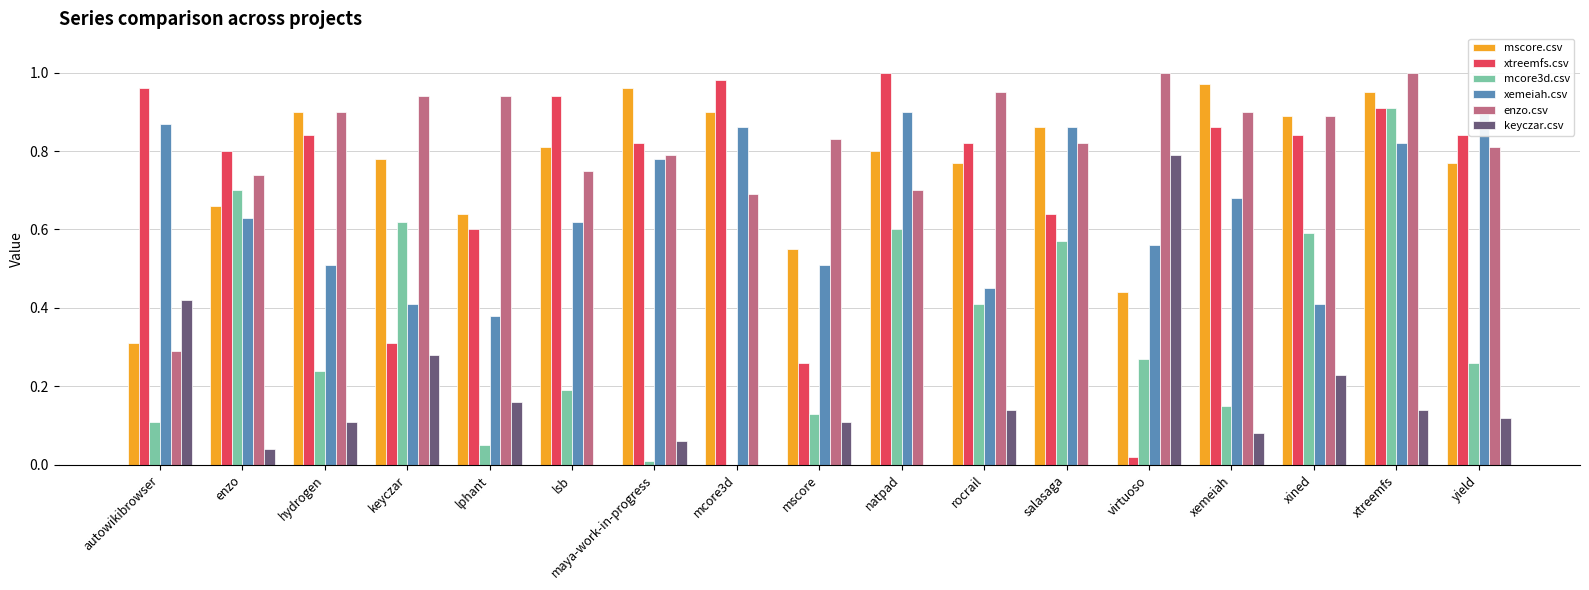

Is the value of mscore.csv at lphant greater than the value of xemeiah.csv at rocrail?

Yes